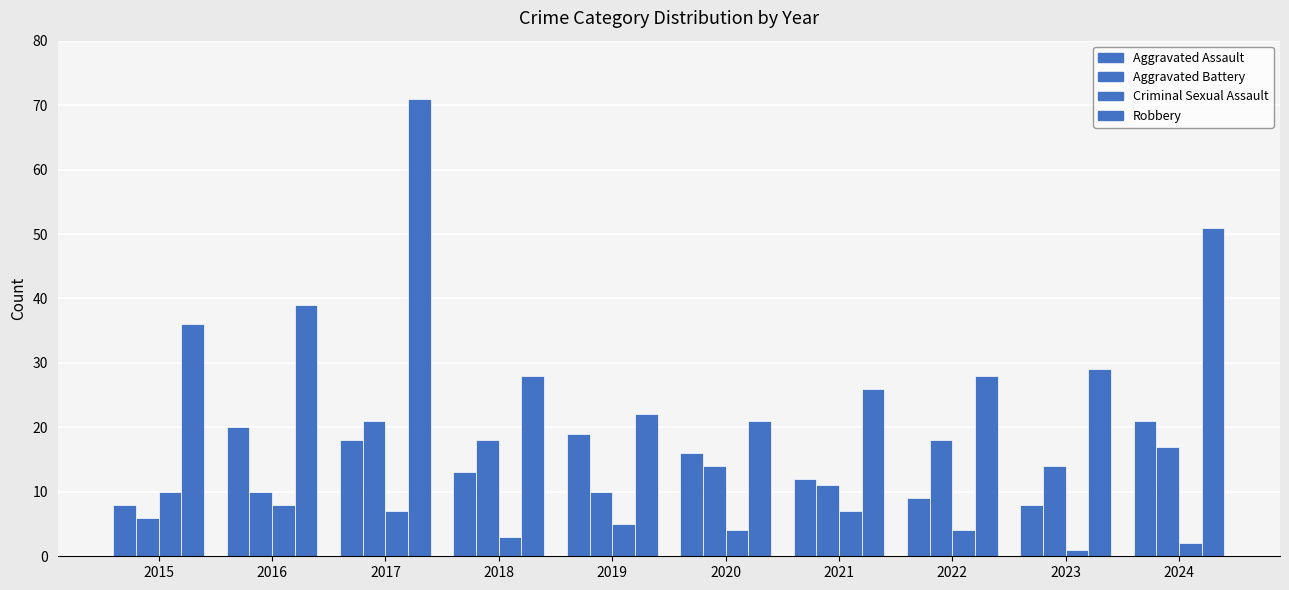

Between 2017 and 2024, which series saw the biggest shift?

Robbery